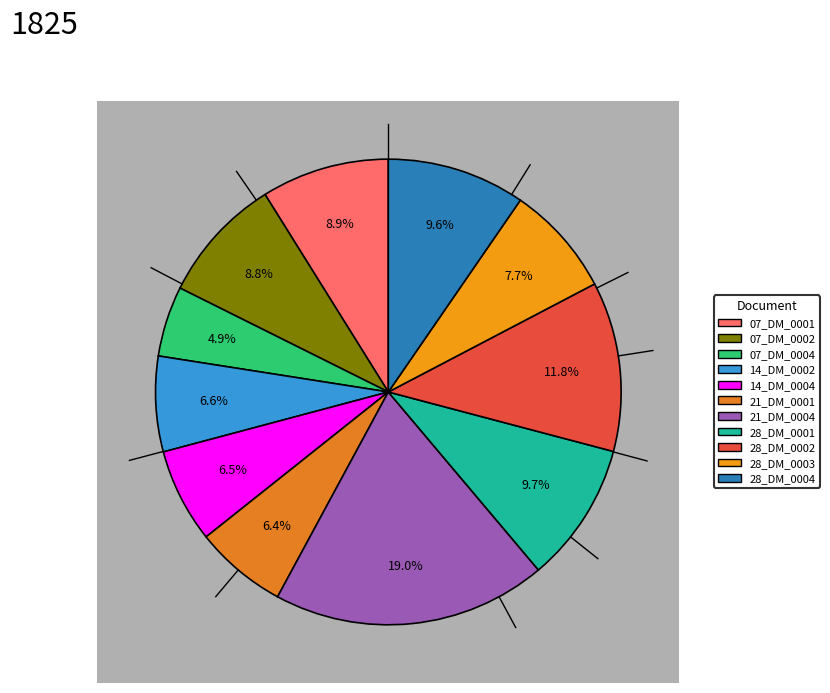

Which category has the smallest portion of the pie?

1825.09.07_DerbyMercury_0004